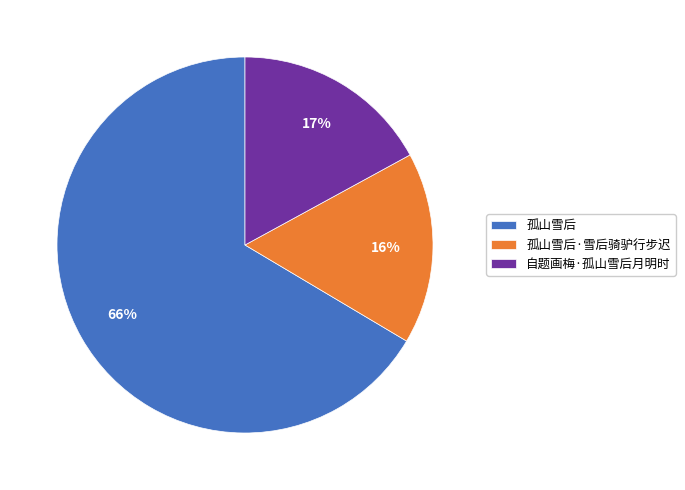

To the nearest percent, what portion does 孤山雪后·雪后骑驴行步迟 represent?

16%